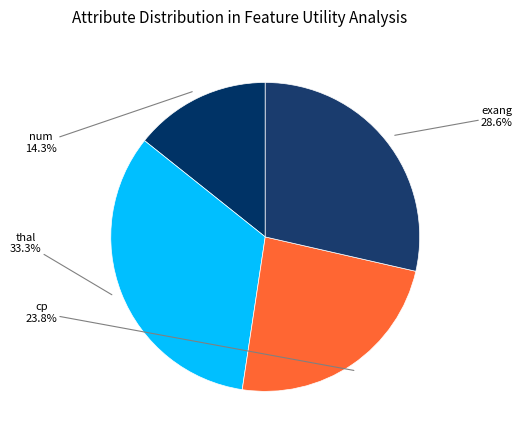

Rank the categories by value from lowest to highest.

num, cp, exang, thal